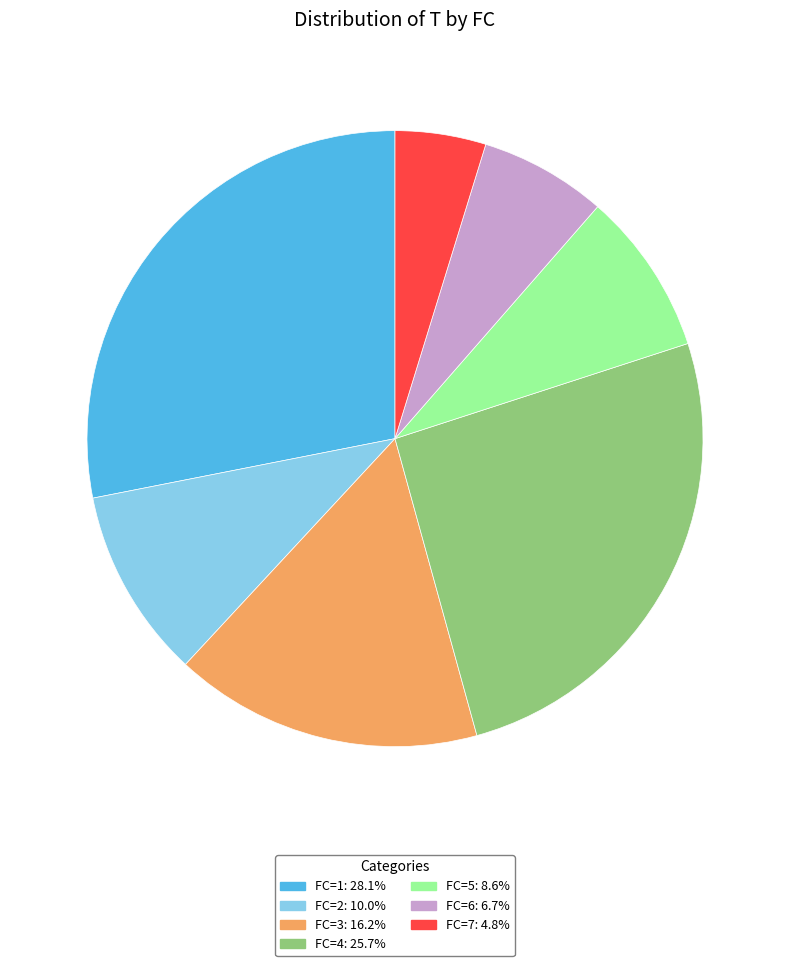

Is there a majority slice in this chart?

No